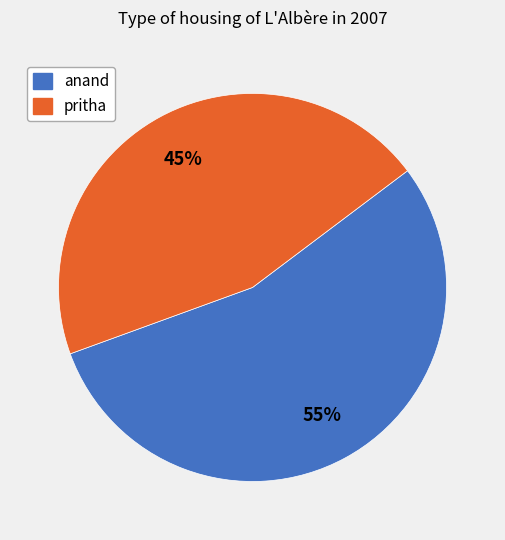

Is there any slice that represents more than half of the pie?

Yes